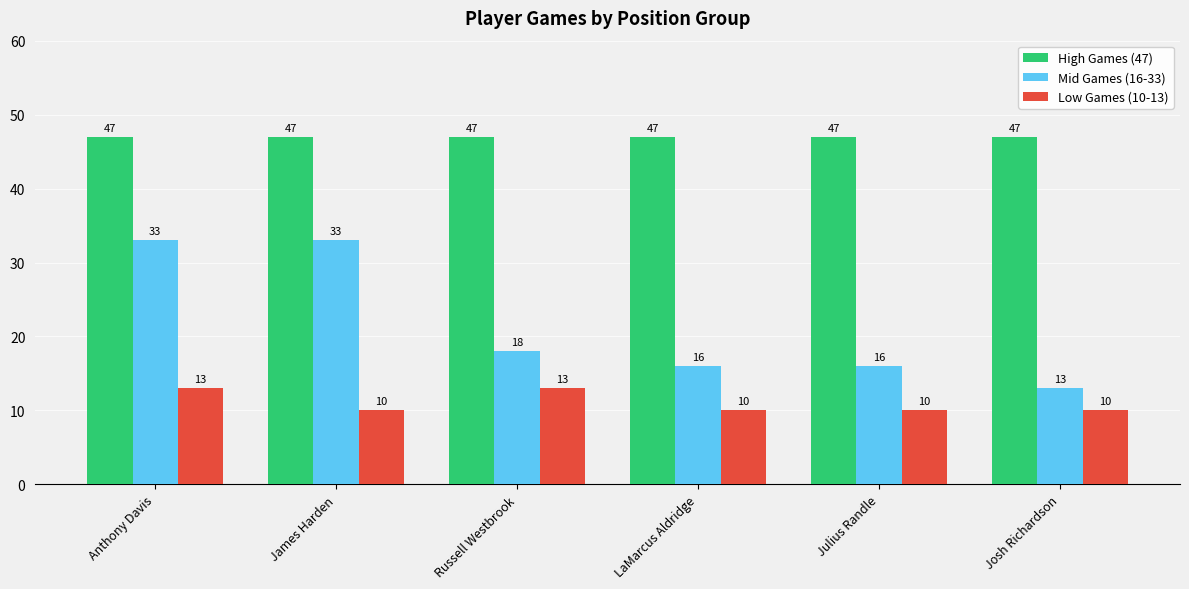

What is the maximum value shown in the chart?

47